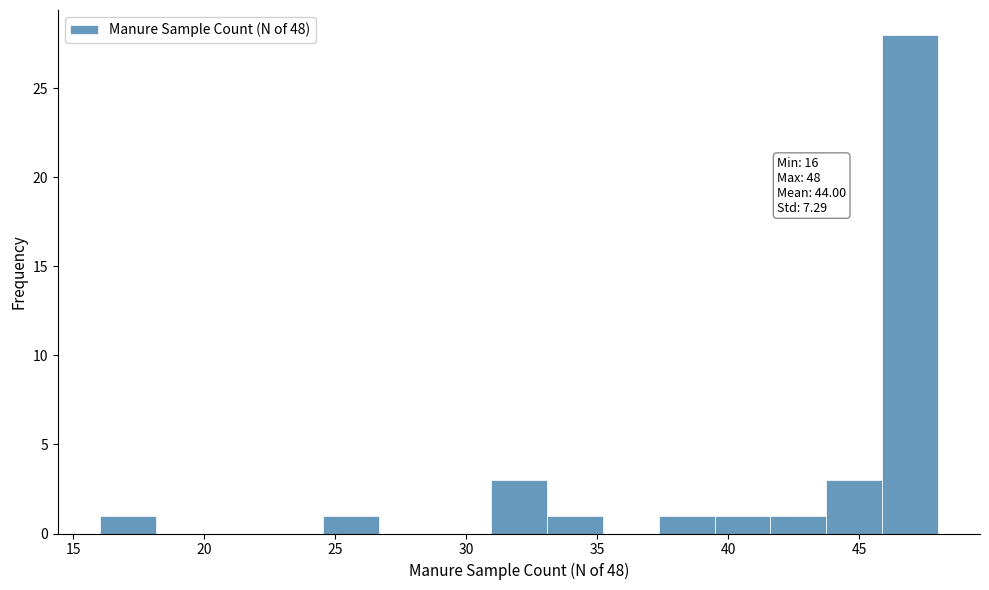

Over which range of the x-axis is the bar tallest?

46.0 to 48.0